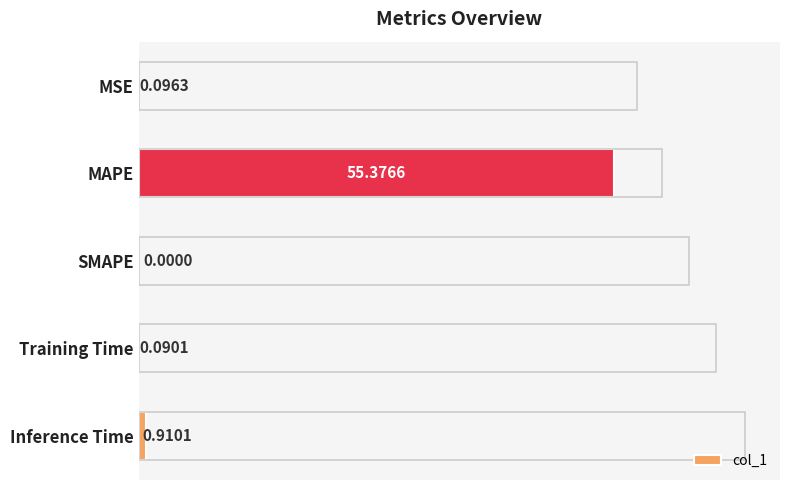

How many distinct data groups are displayed?

1